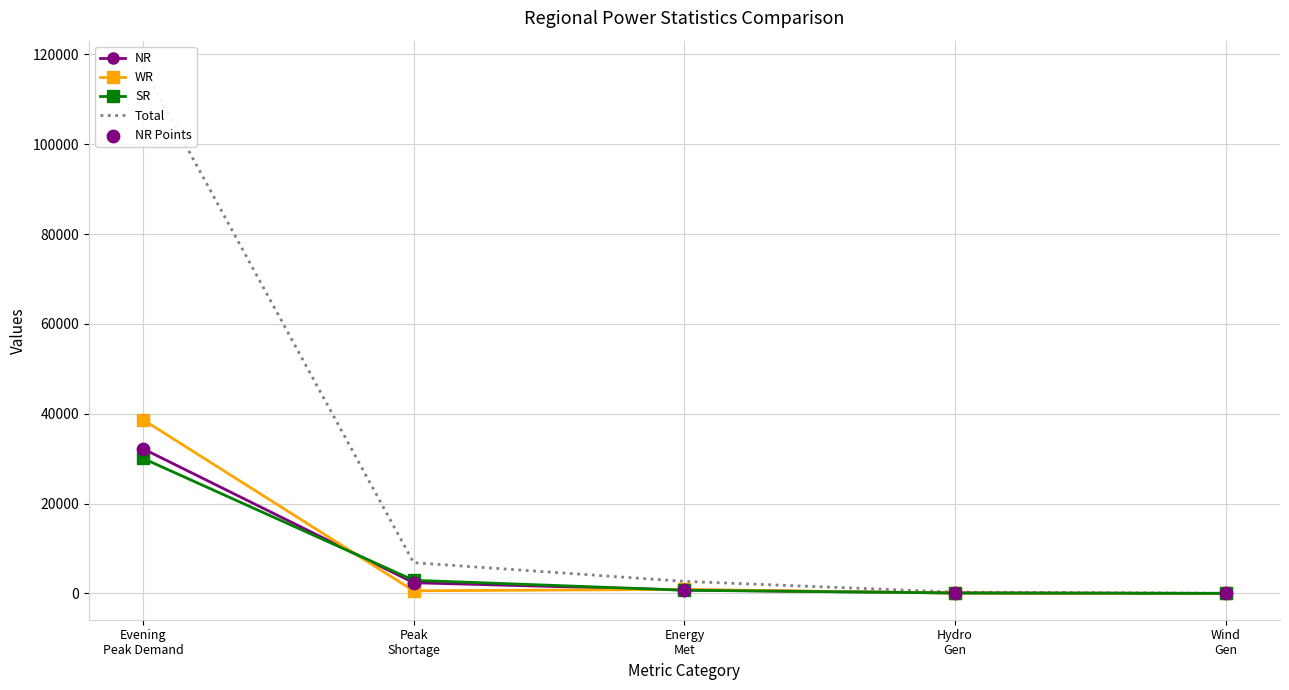

At which category is the sum across all series the highest?

Evening
Peak Demand